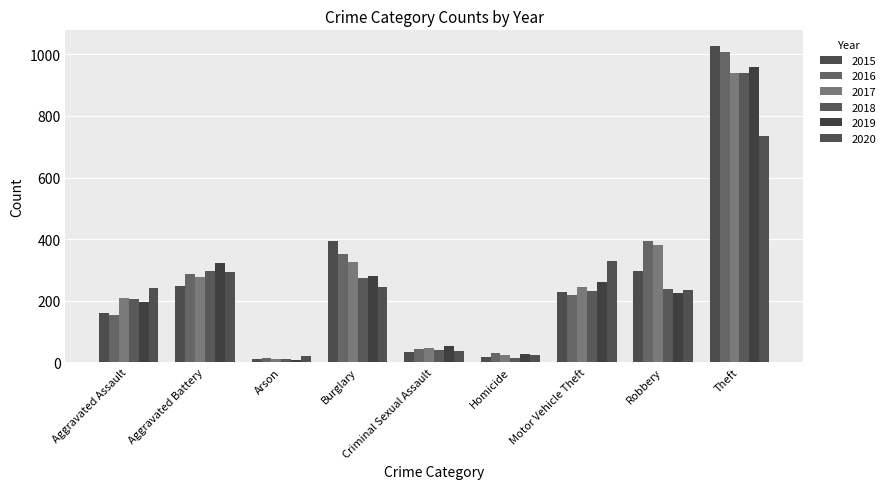

What is the spread (max minus min) of values at Theft?

291